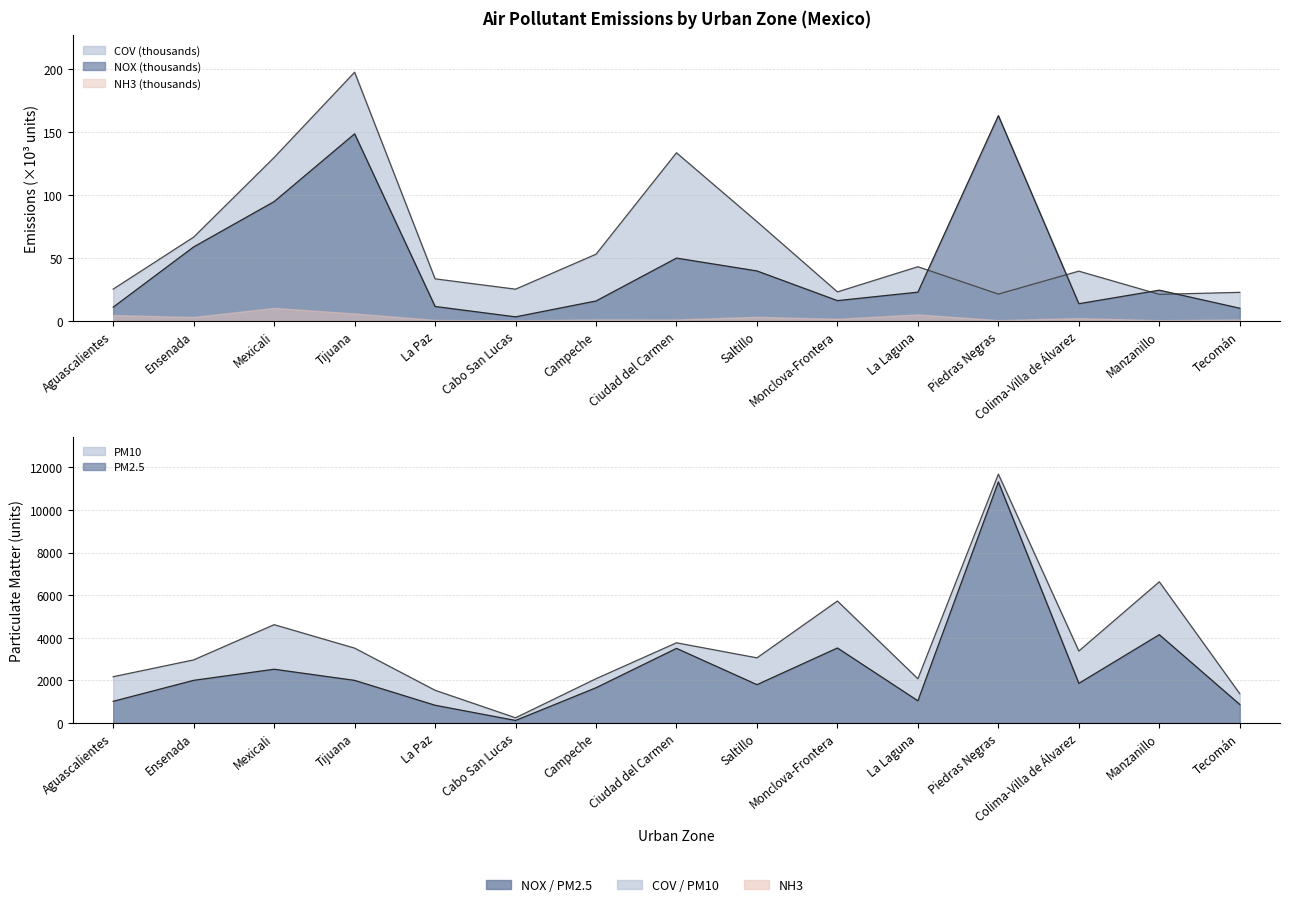

At which category does NOX reach its first local valley?

Cabo San Lucas